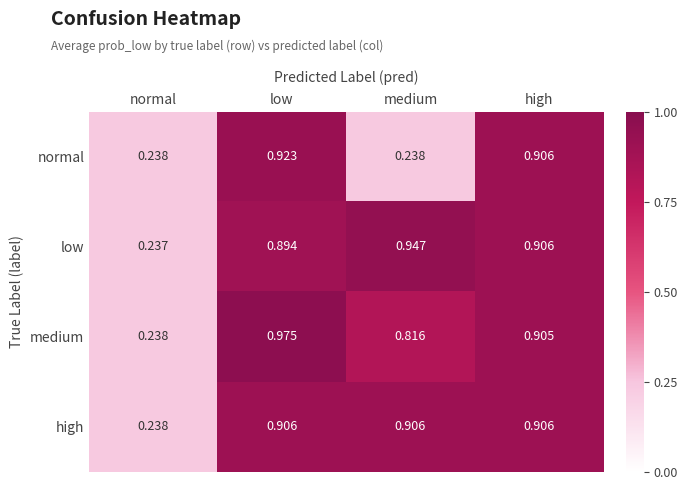

Which series changed the most between low and medium?

normal